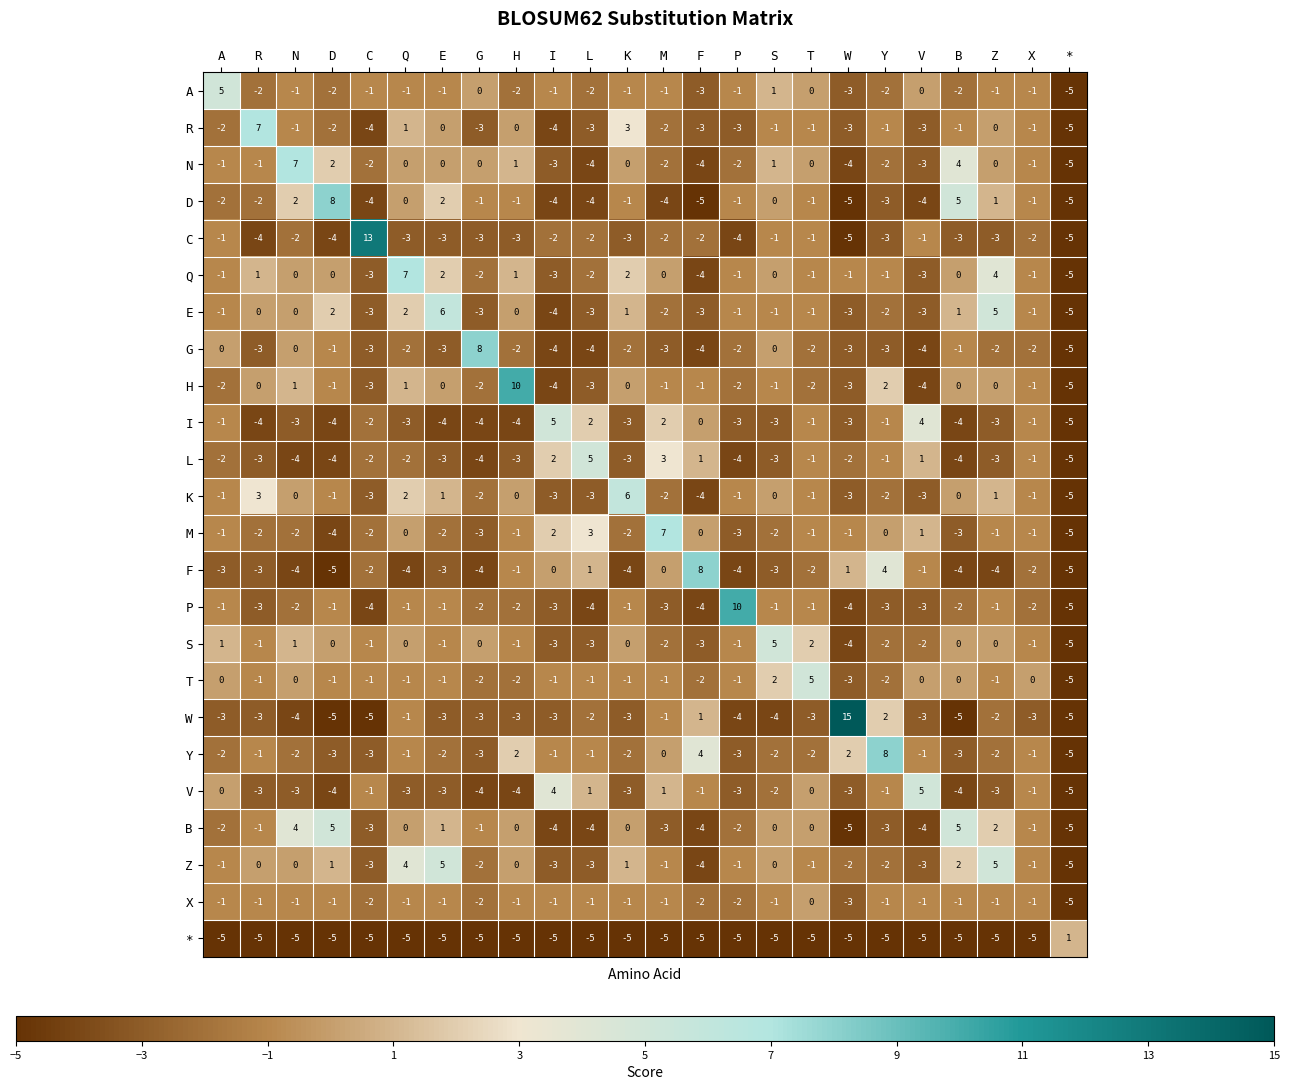

Which series has the largest range (max minus min)?

W